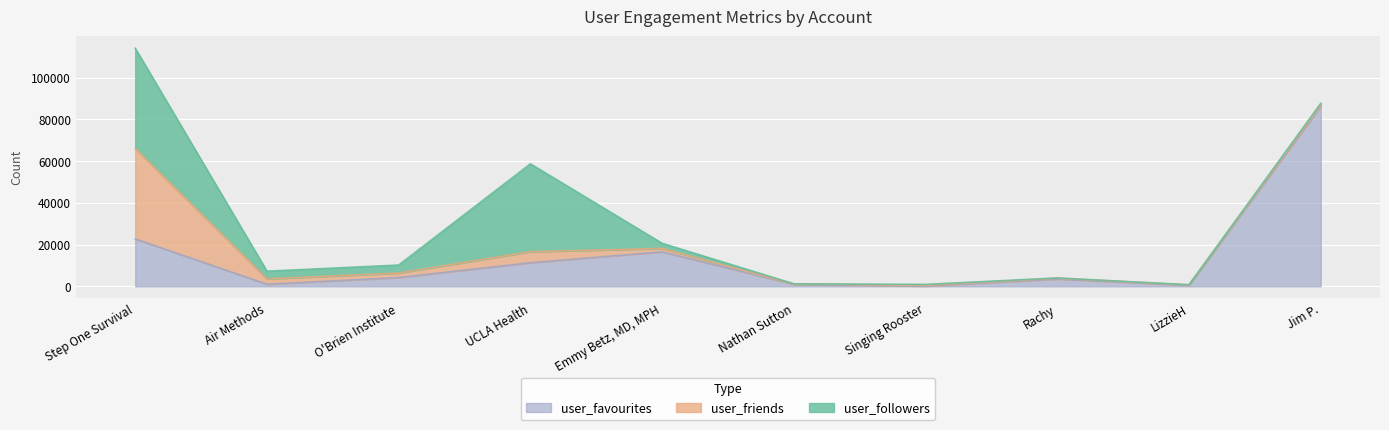

What is the label of the 4th point from the right?

Singing Rooster